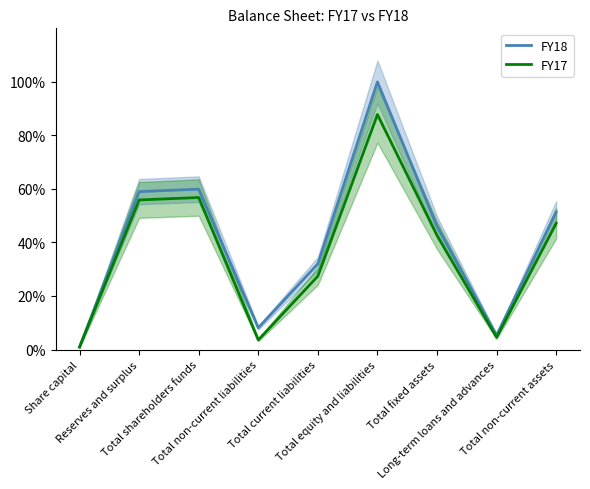

Reading right to left, transcribe all the data shown in this chart.

FY18: 51.3	5.3	46.0	100.0	32.0	8.1	59.9	59.0	0.9
FY17: 47.1	4.5	42.6	87.8	27.4	3.6	56.8	55.9	0.9